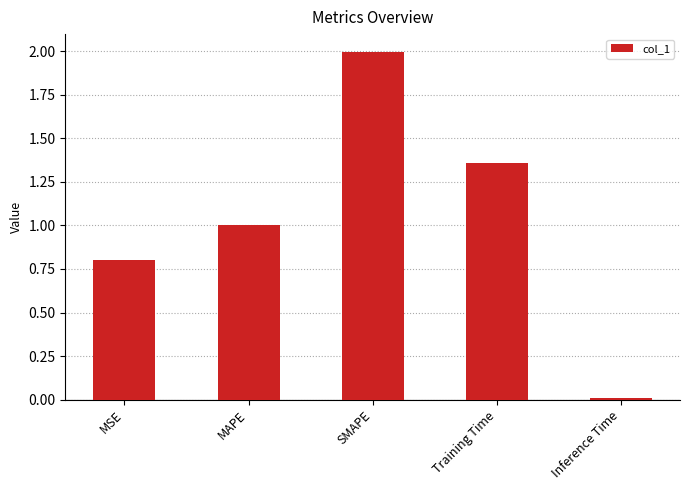

Which category has the highest value across all series?

SMAPE